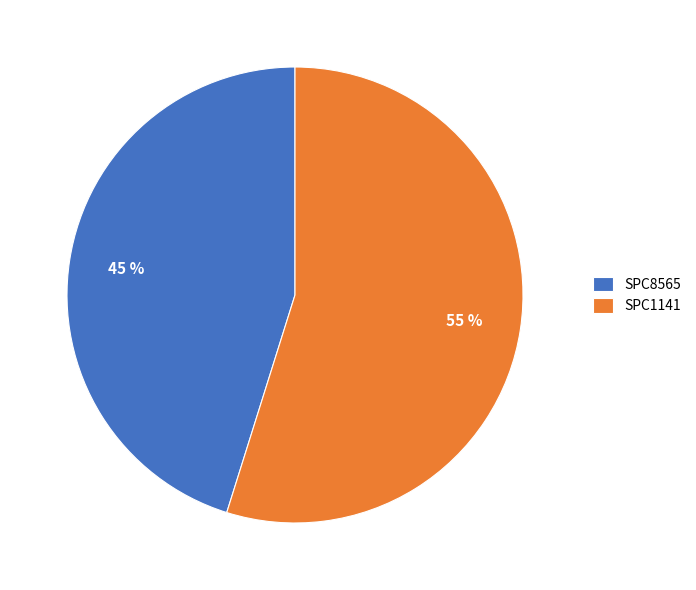

Is there a majority slice in this chart?

Yes